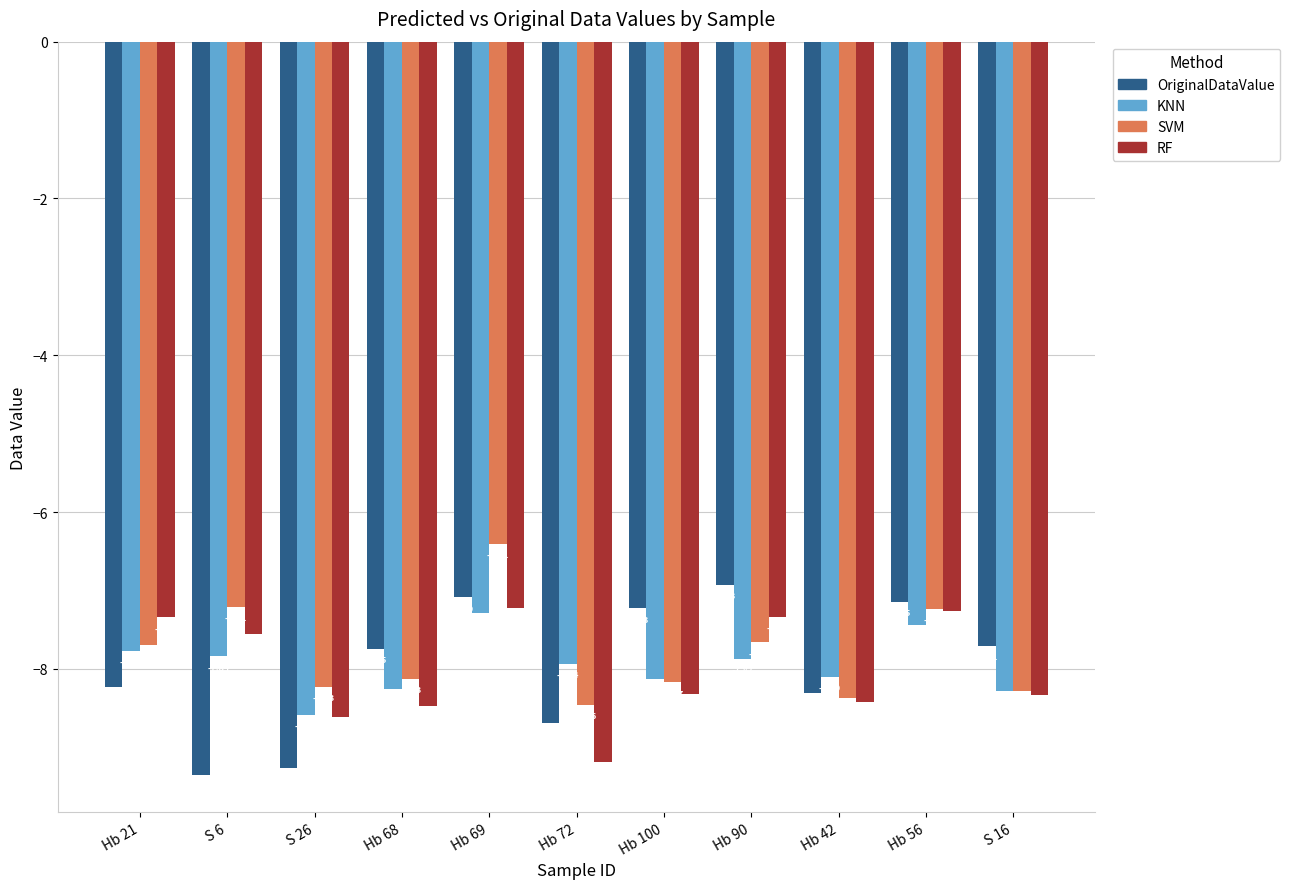

How many groups of bars are there?

11